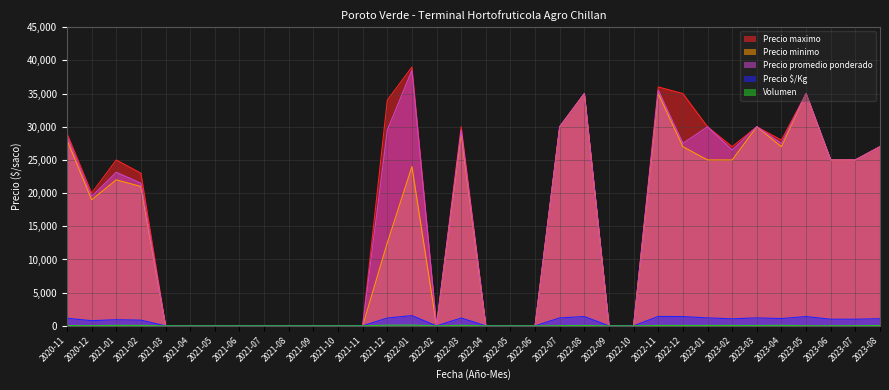

At which category is the sum across all series the highest?

2022-11